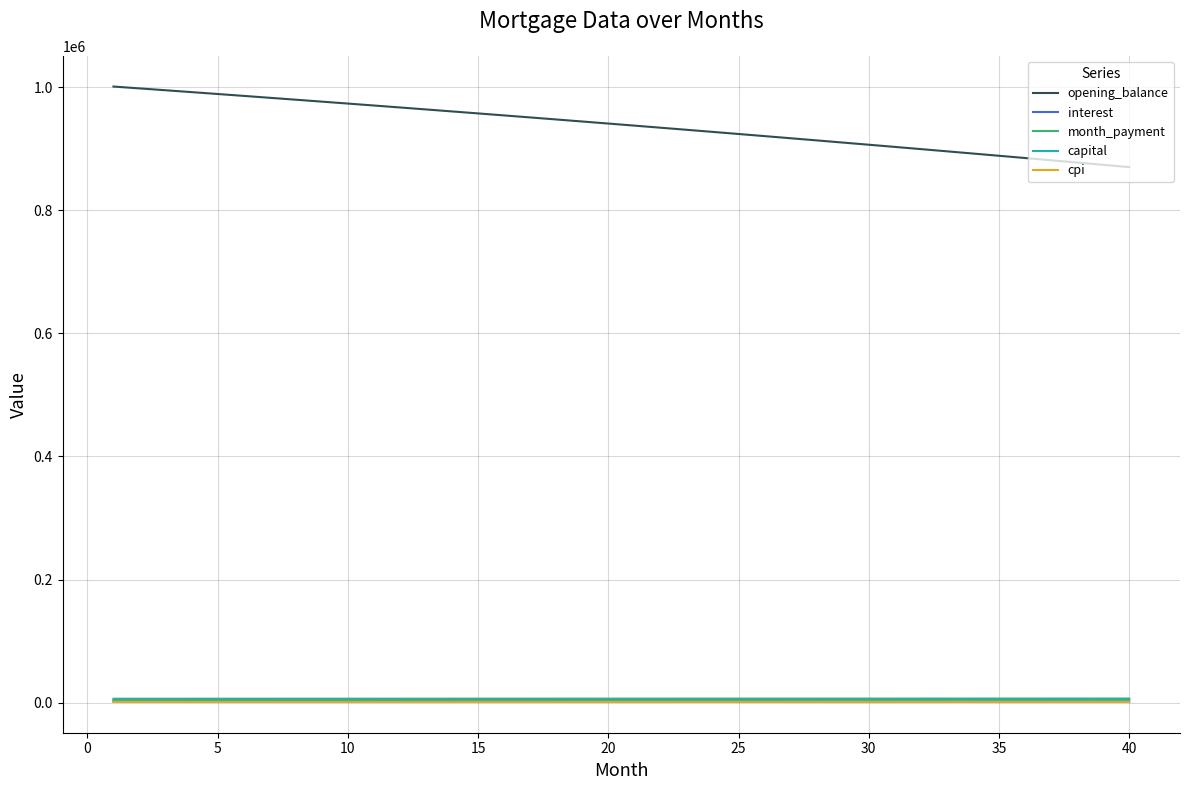

What is the greatest value displayed?

1001250.0